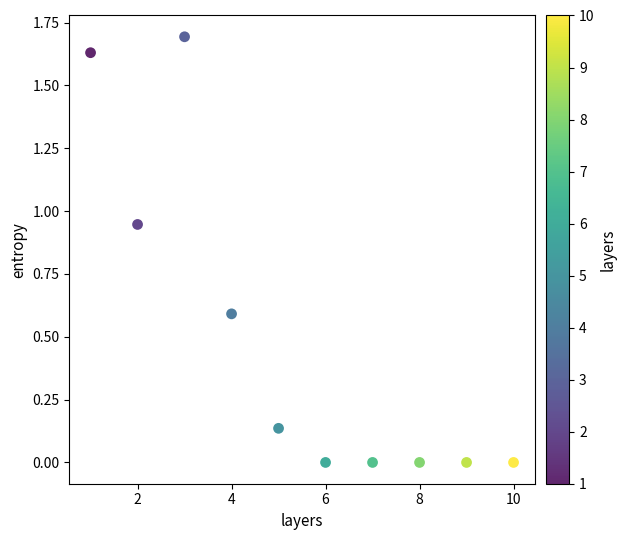

What is the range of Y values (max minus min)?

1.7